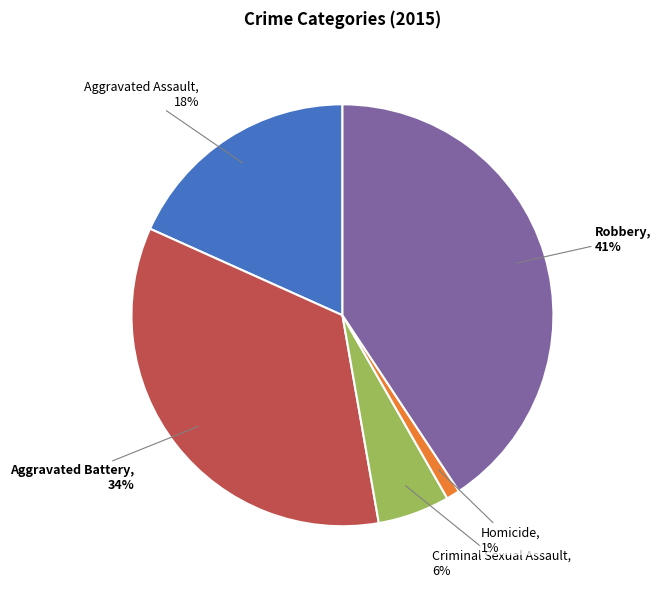

Does any single category account for the majority?

No